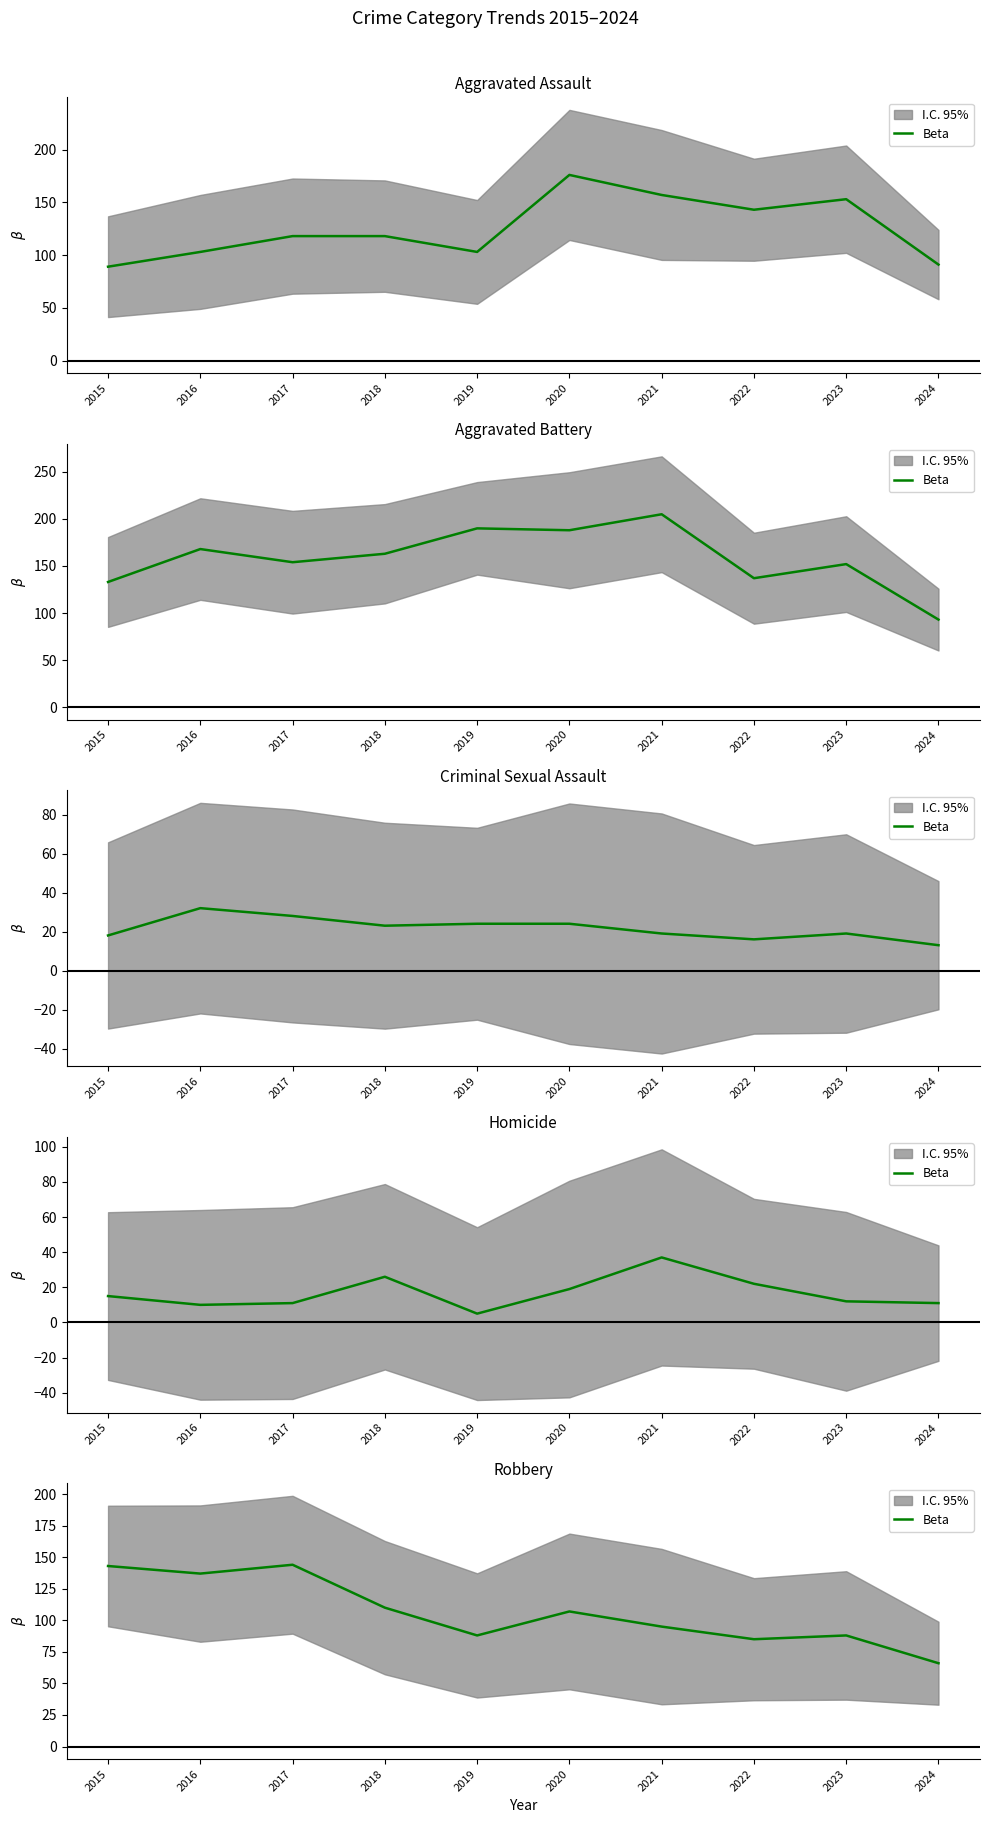

Is it true that the value at 2021 is 154?

False